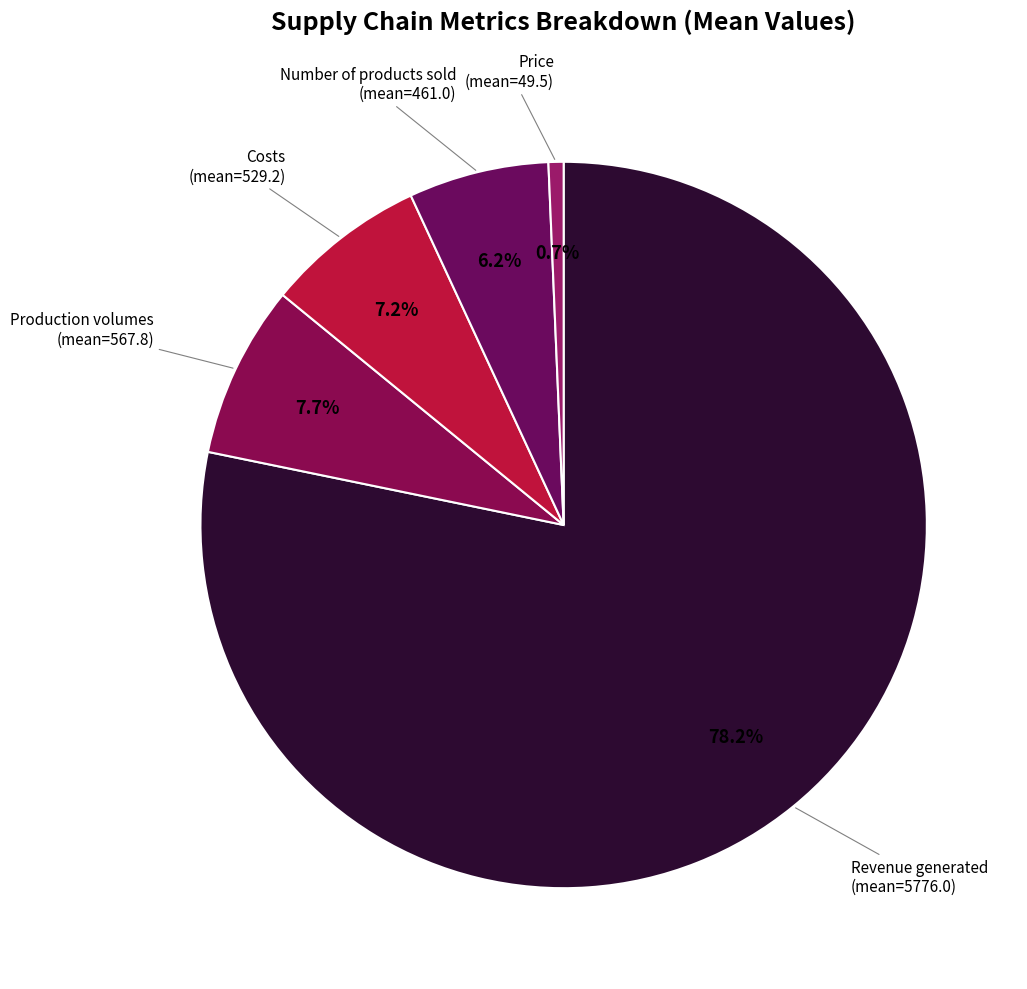

Which category has the biggest portion of the pie?

Revenue generated